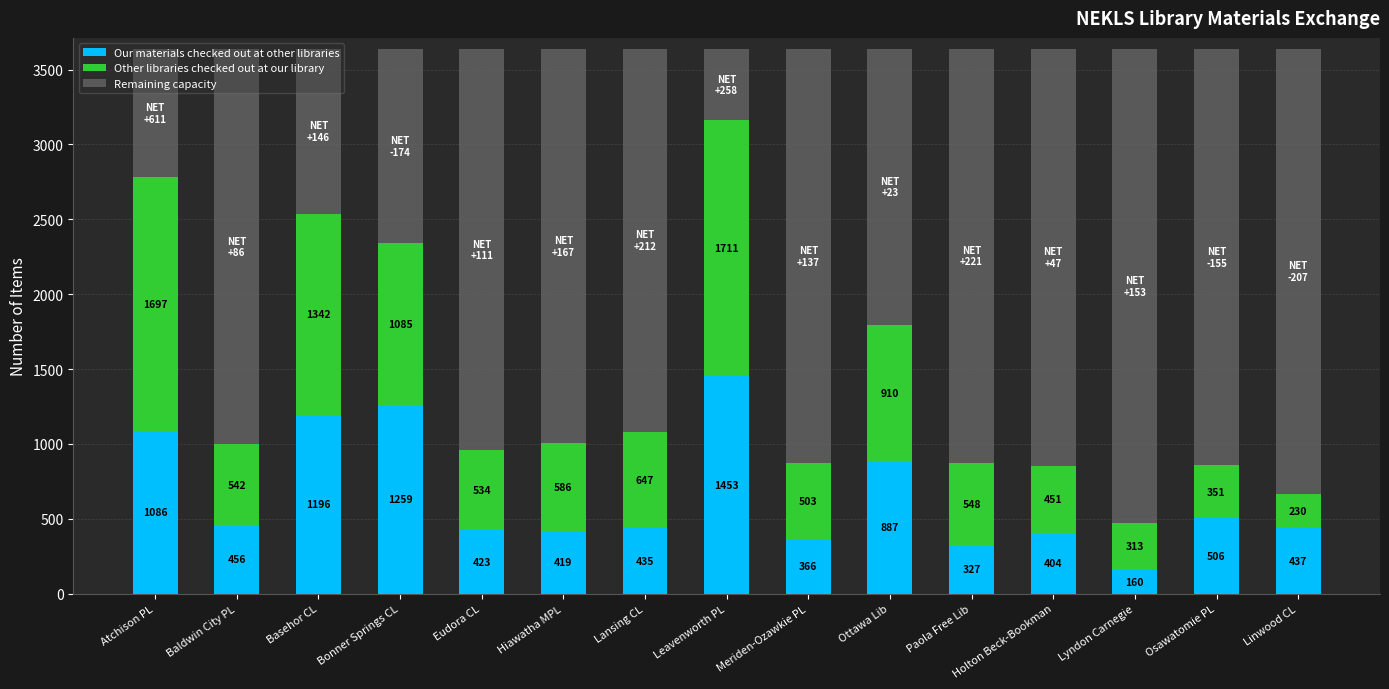

What are all the series names shown in the legend?

Our materials checked out at other libraries, Other libraries checked out at our library, Remaining capacity